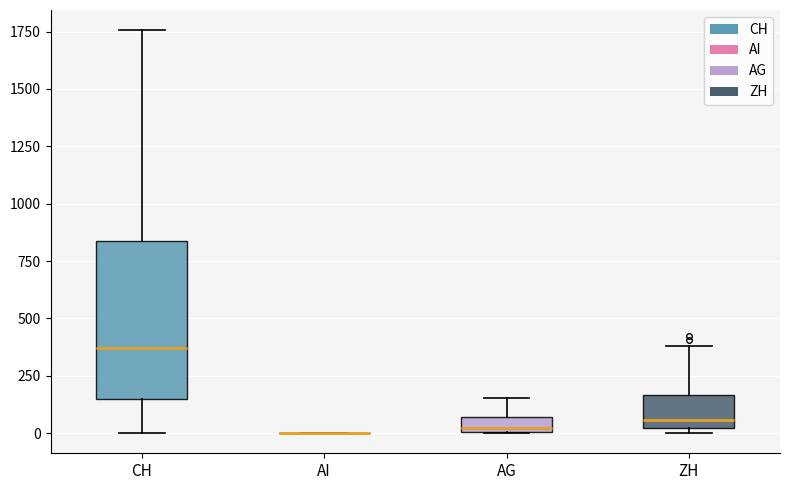

Which box is the tallest, from its lower edge to its upper edge?

CH